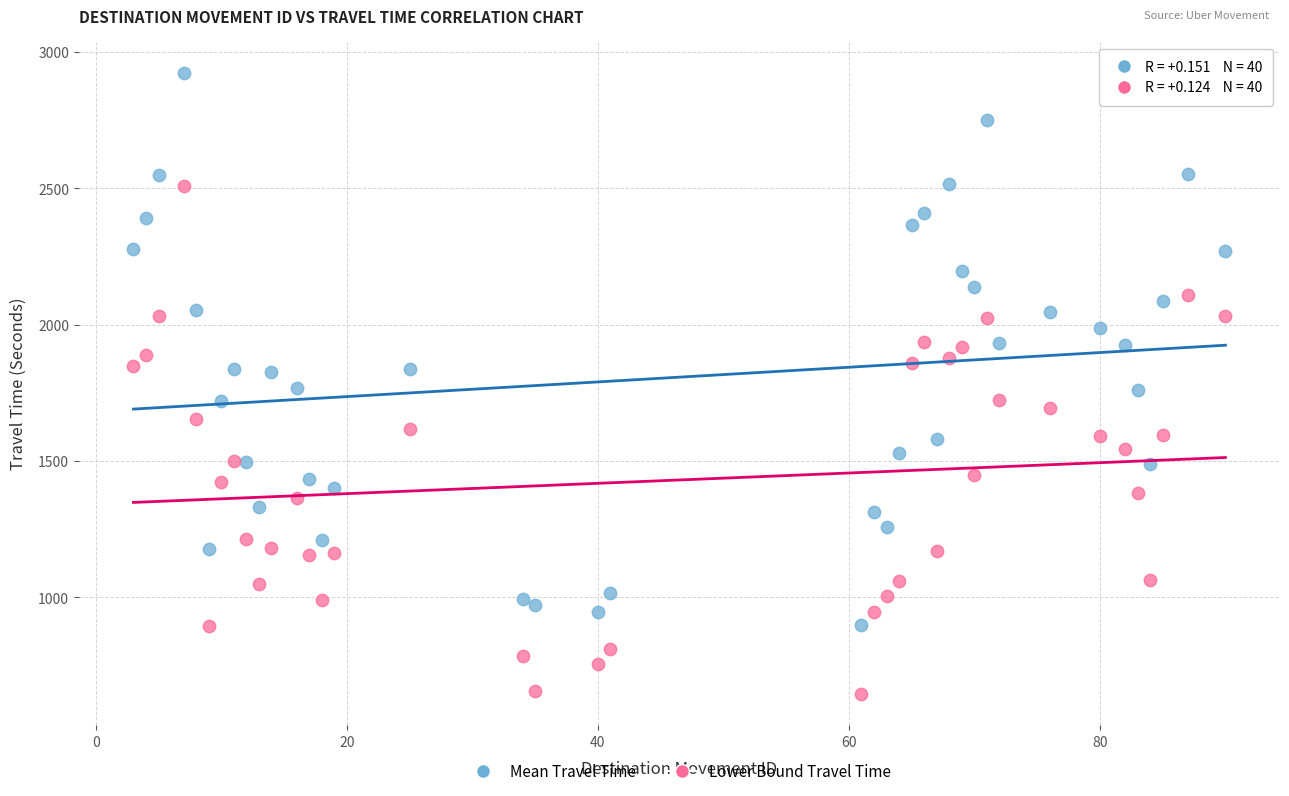

Which series has the largest Y range (max minus min)?

Mean Travel Time